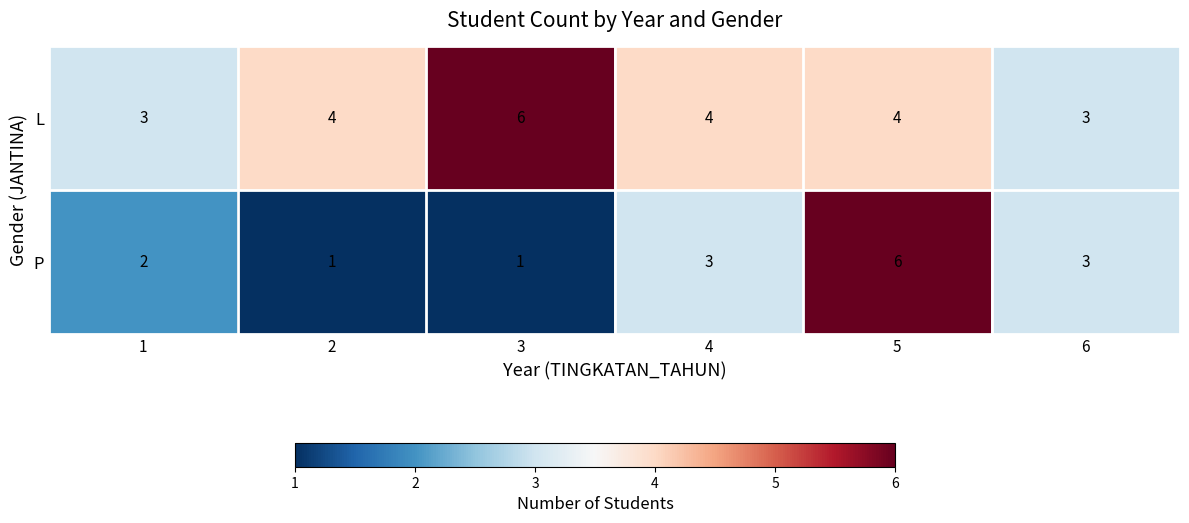

At 4, list the series in order from largest to smallest.

L, P